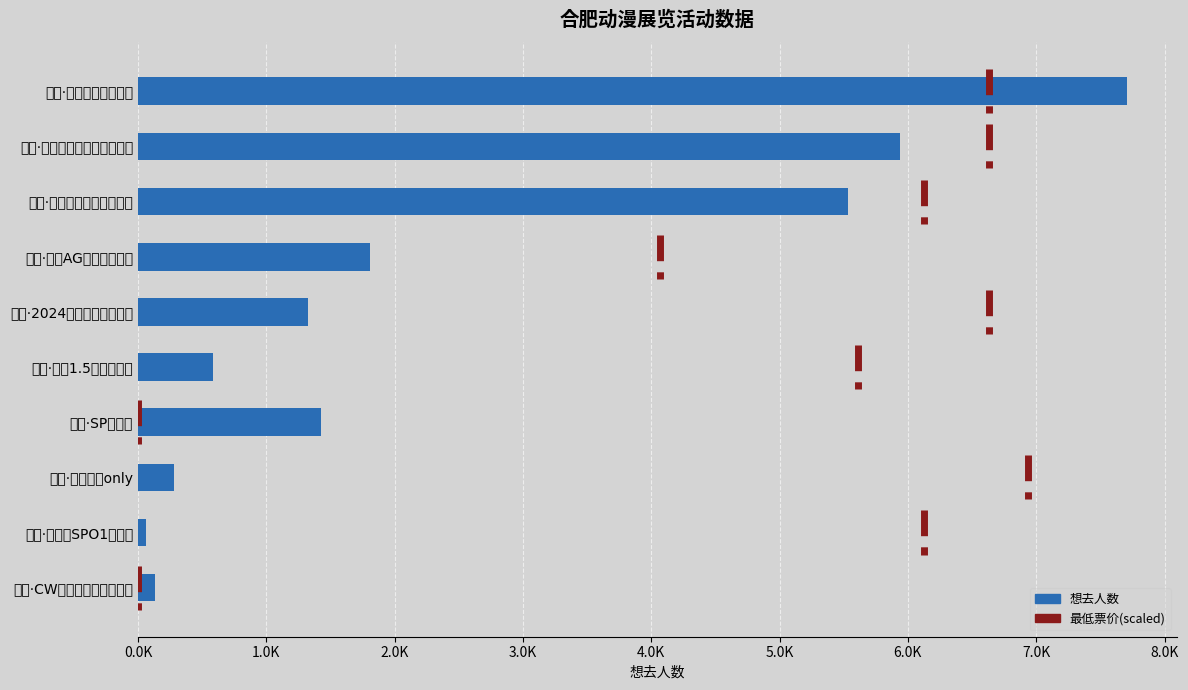

What is the sum of all values?

24819